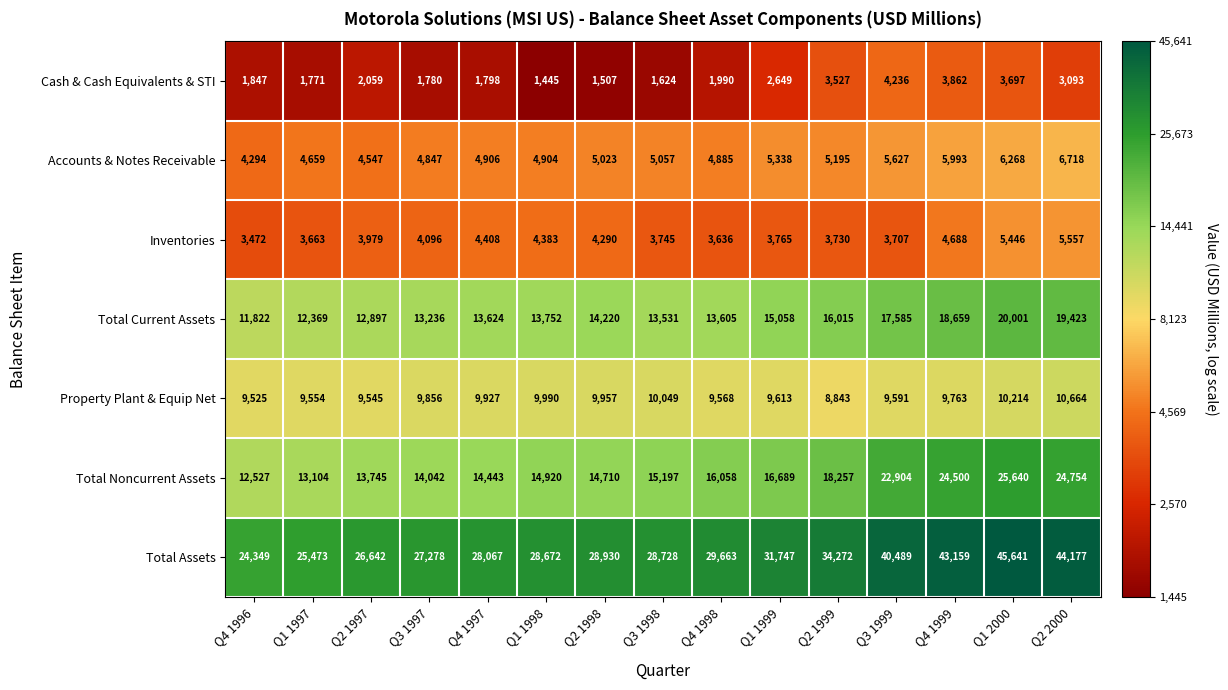

What value does the Total Current Assets series have at Q3 1998?

13531